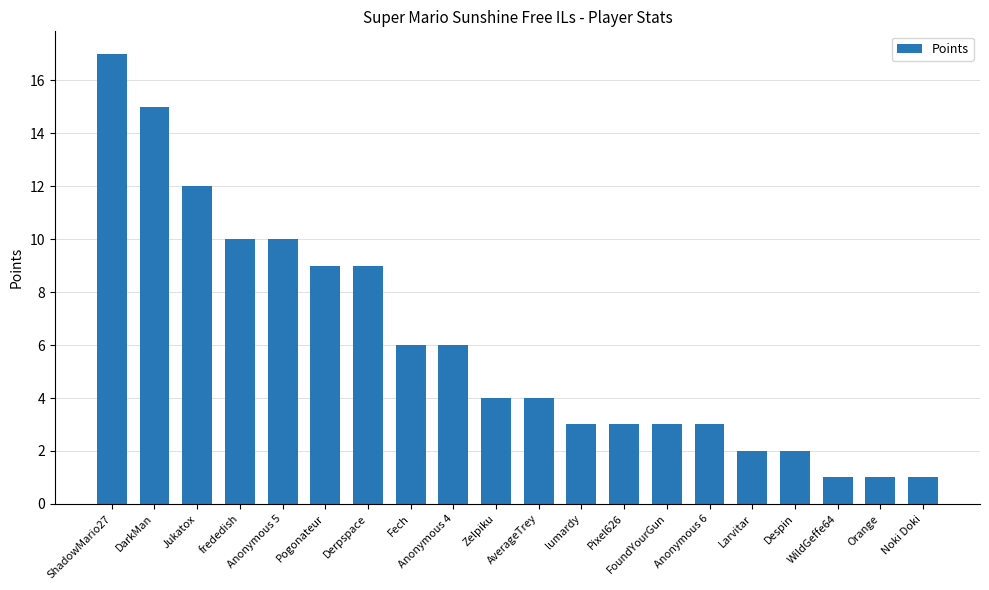

What is the label of the 13th bar from the right?

Fech